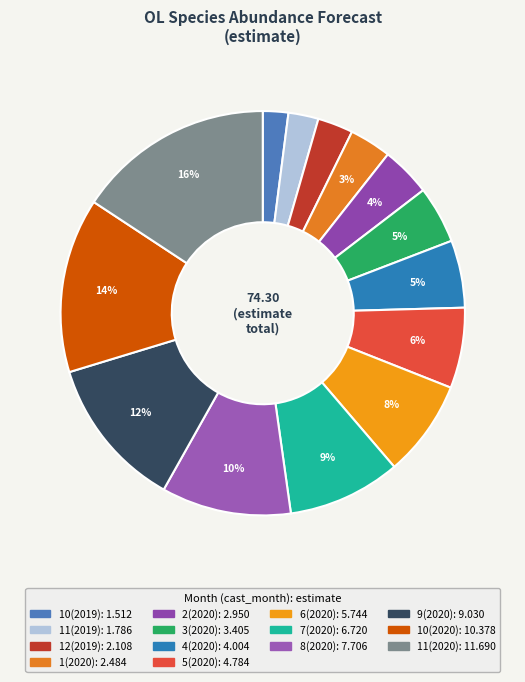

Is the sum of 5(2020) and 1(2020) greater than half?

No